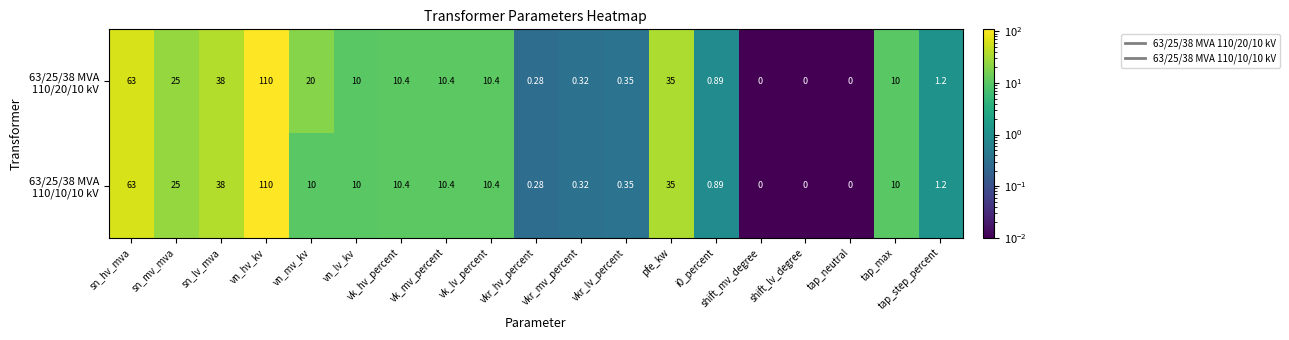

At which category does the chart reach its peak across all series?

vn_hv_kv